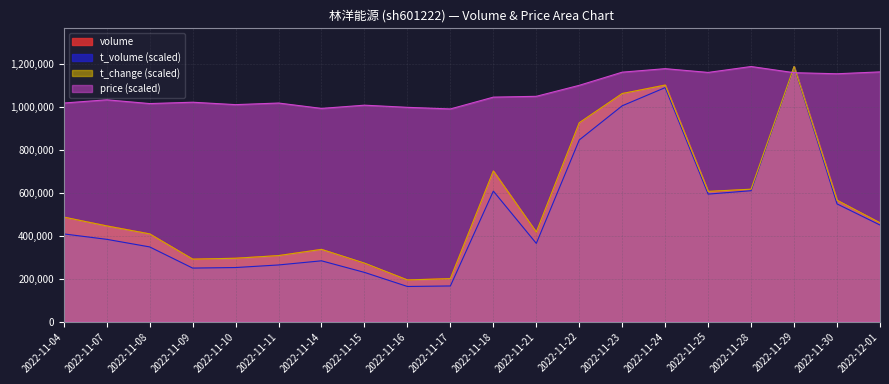

Which series has the largest total across all categories?

price (scaled)